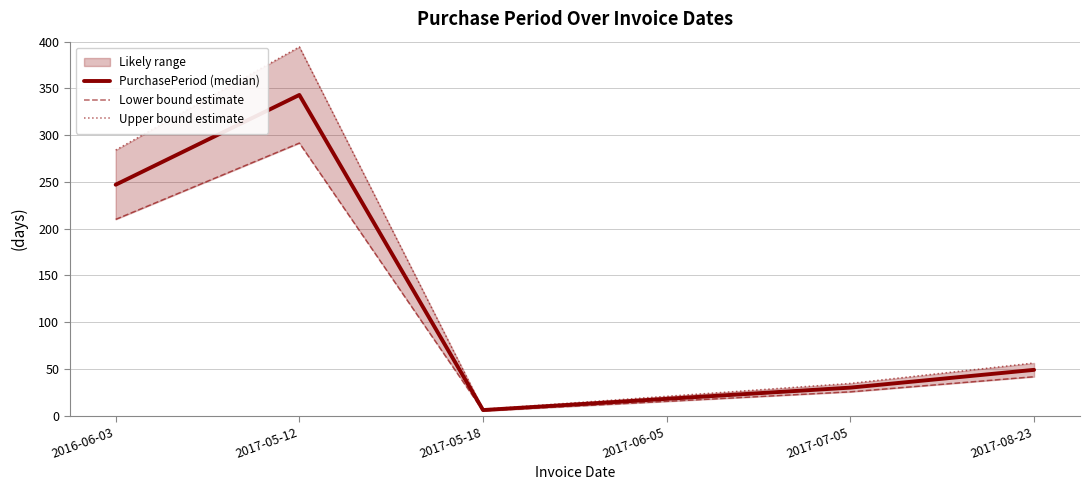

Count the number of data series in this chart.

3